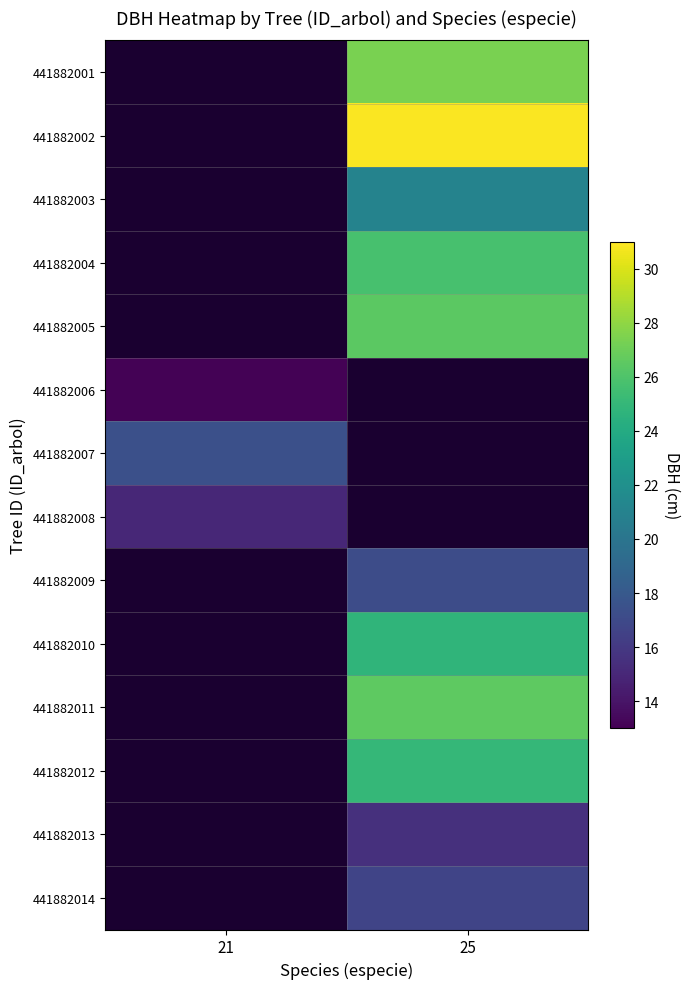

Between 21 and 25, which is larger?

25